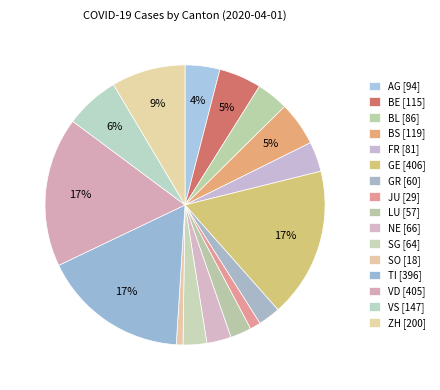

Which has a higher value, TI or SG?

TI